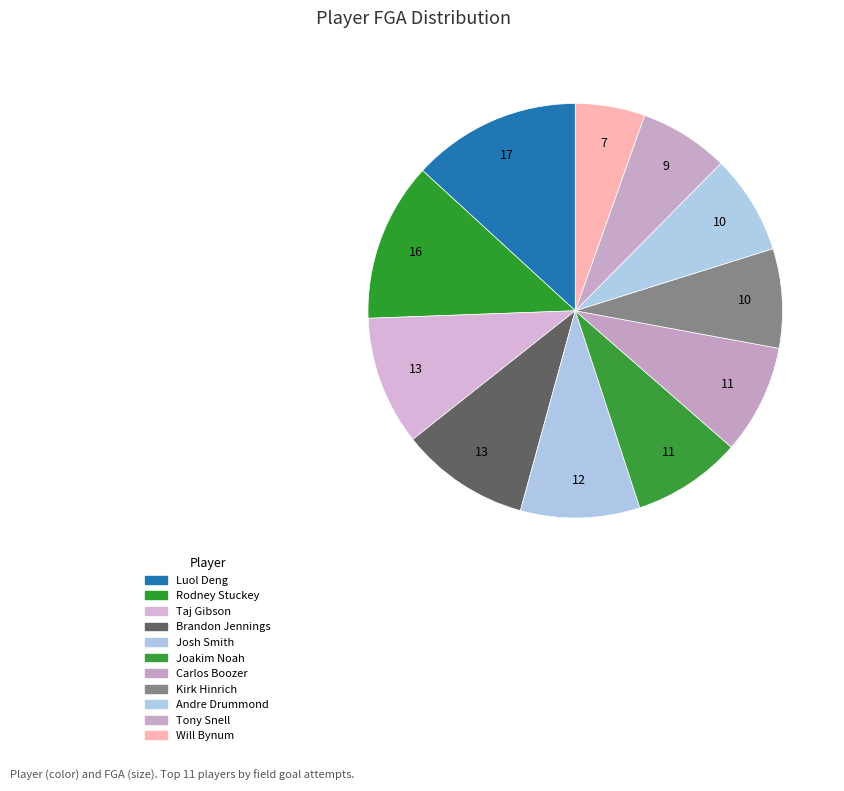

Count the number of slices in the pie.

11